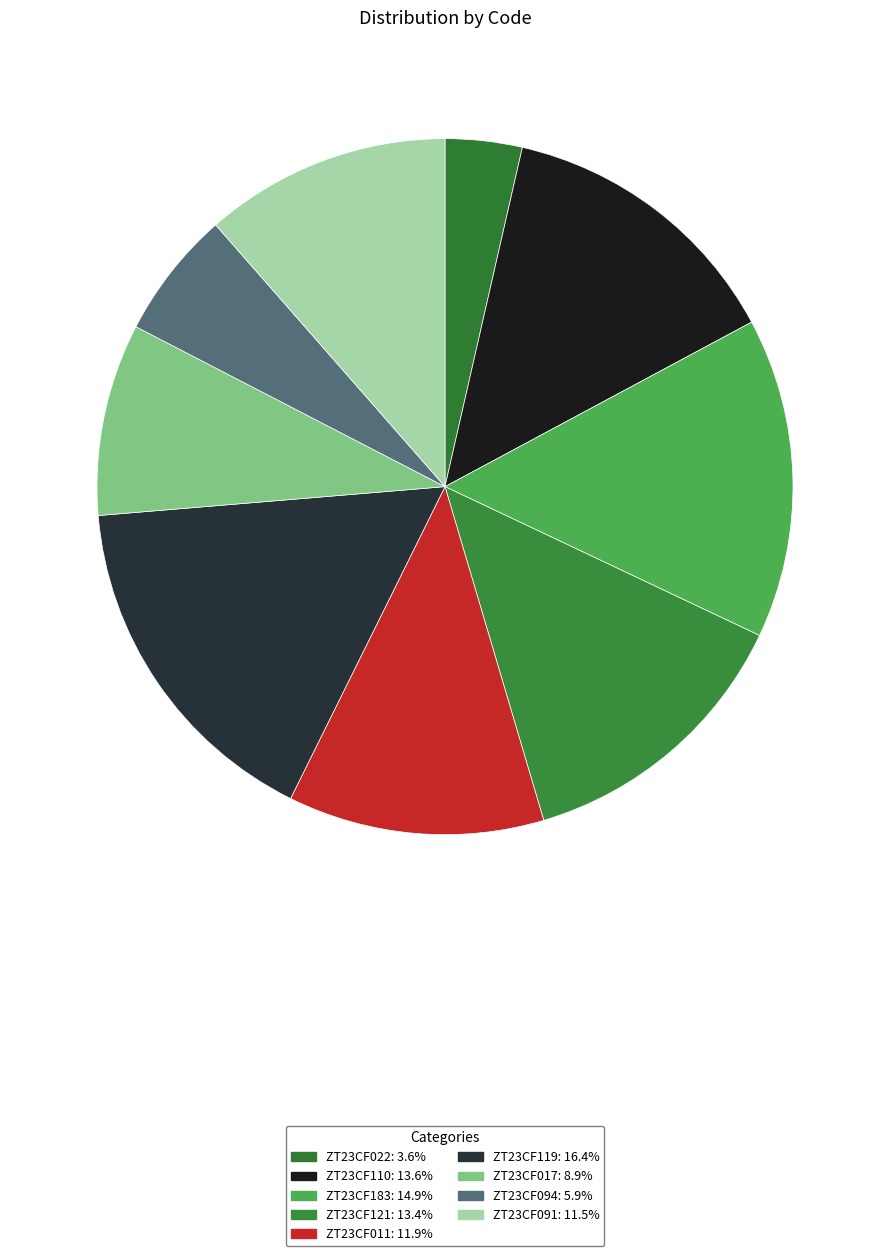

How many segments does this pie chart have?

9